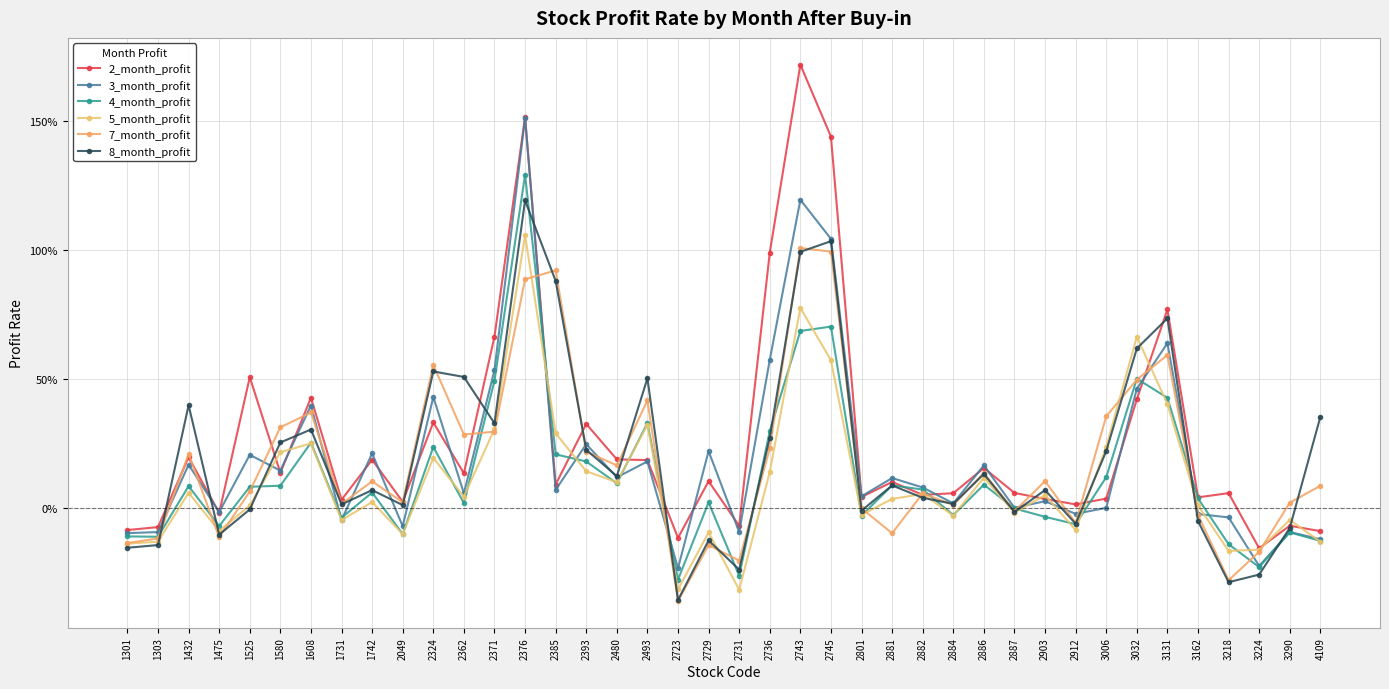

Where is the first local maximum for 3_month_profit?

1432